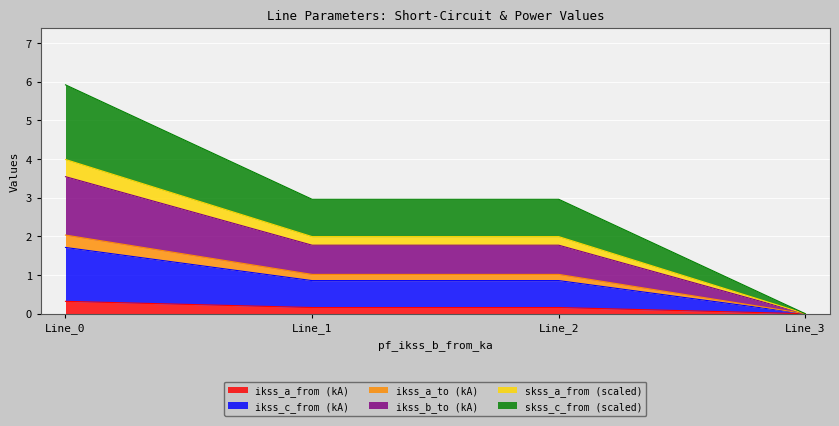

The pf_skss_c_from_mw series shows 3.0 at Line_1. True or false?

True